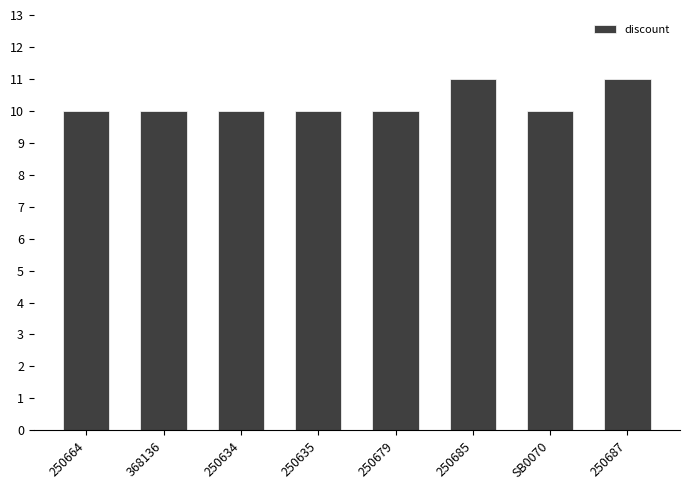

What is the smallest value displayed?

10